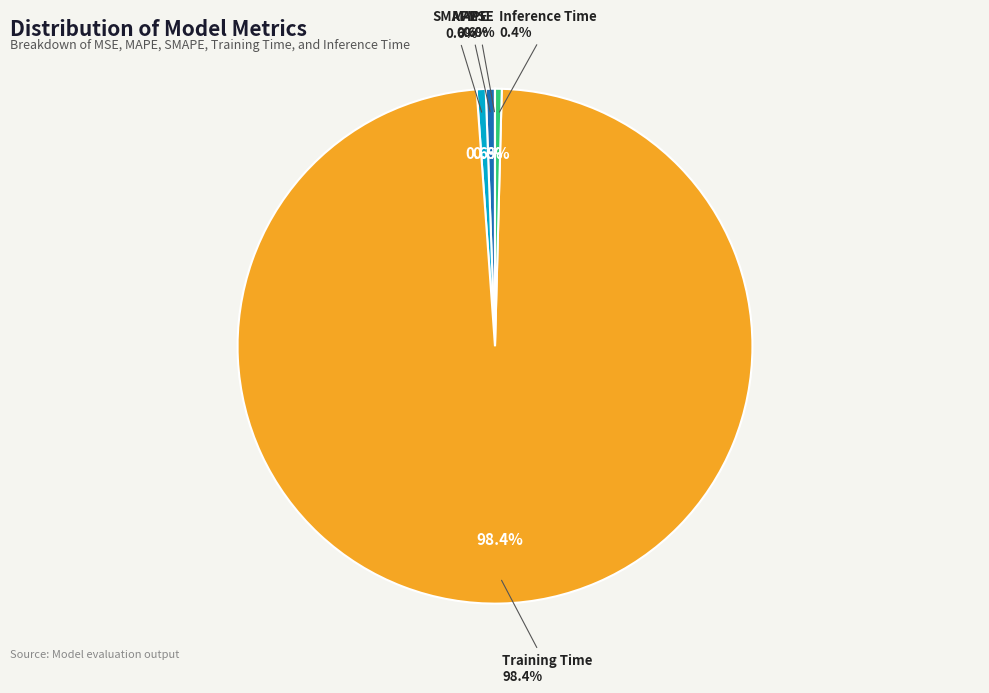

To the nearest percent, what is the difference between the largest and smallest slice percentages?

98%